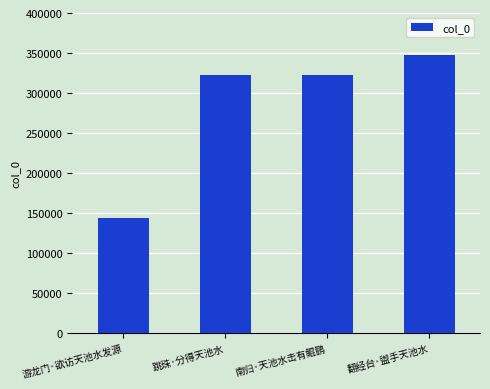

What is the minimum value shown in the chart?

144215